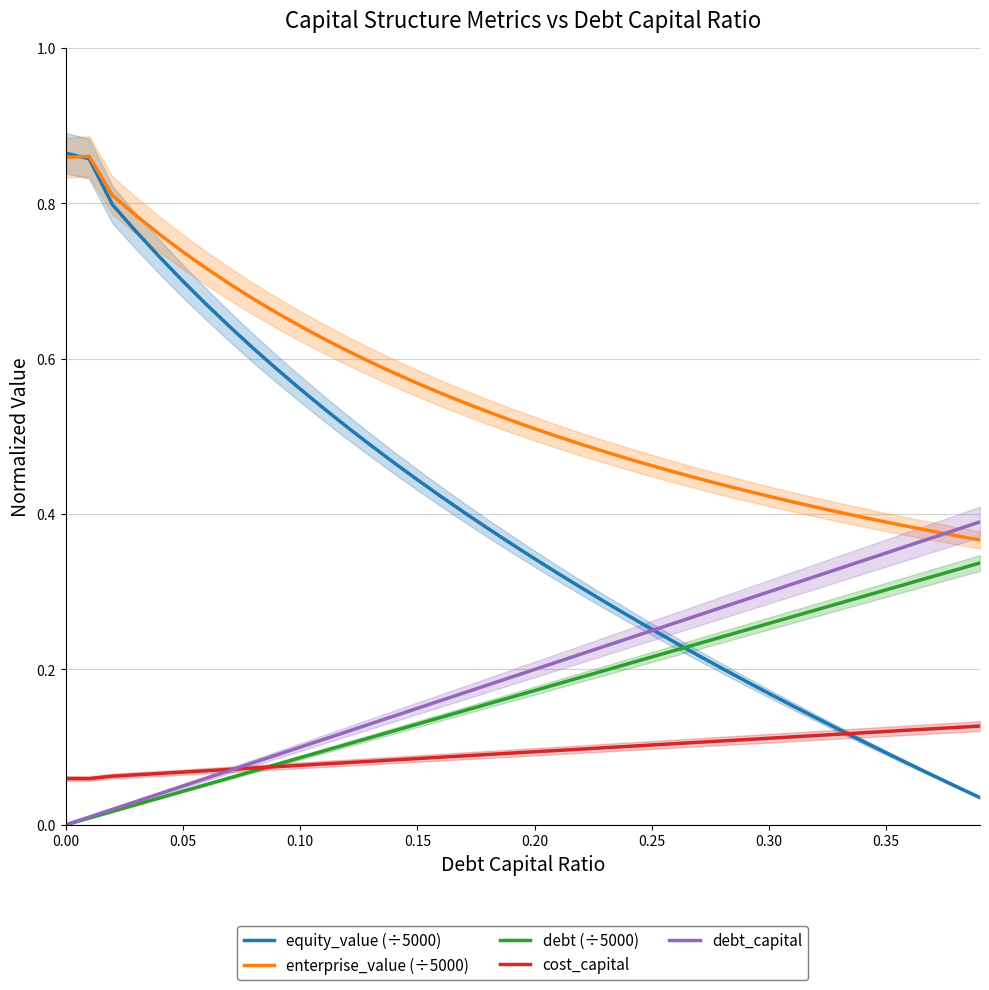

True or false: enterprise_value (÷5000) and cost_capital cross at least once.

False